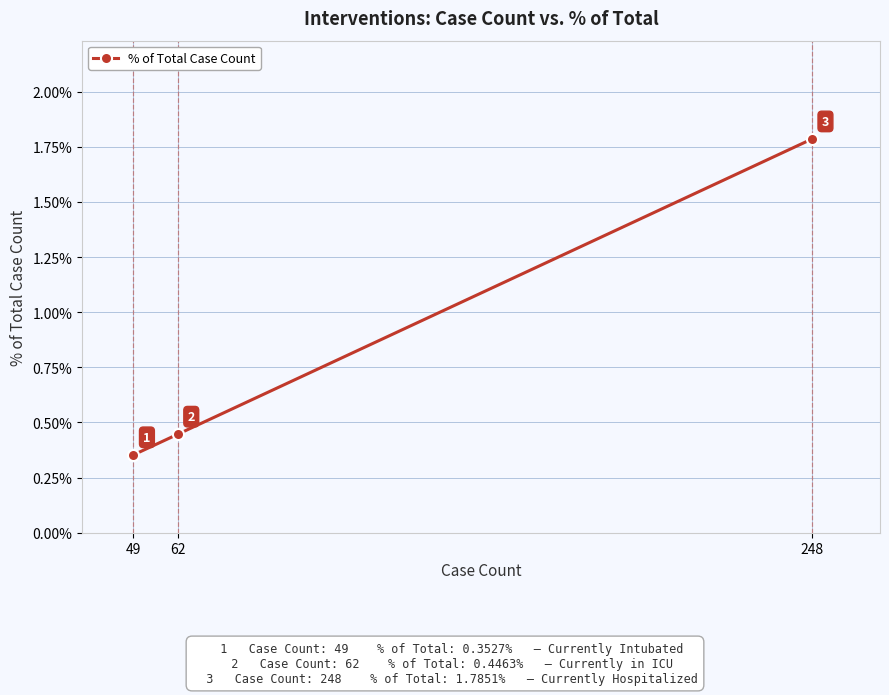

Rank the categories by value from highest to lowest.

248, 62, 49